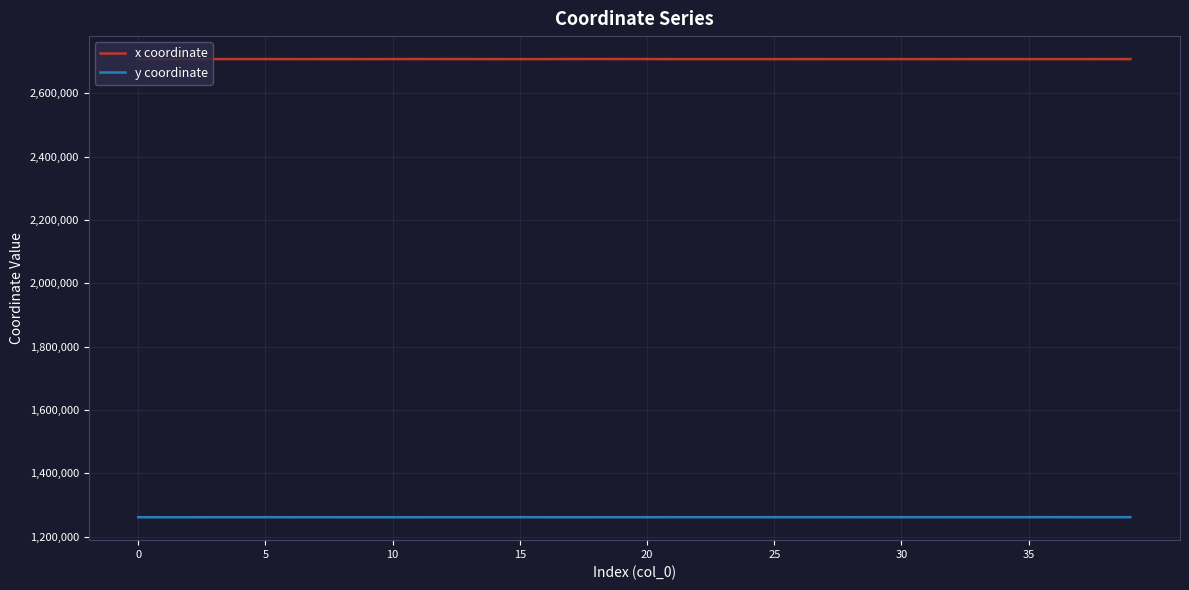

Rank the series by their average value, from lowest to highest.

y coordinate, x coordinate